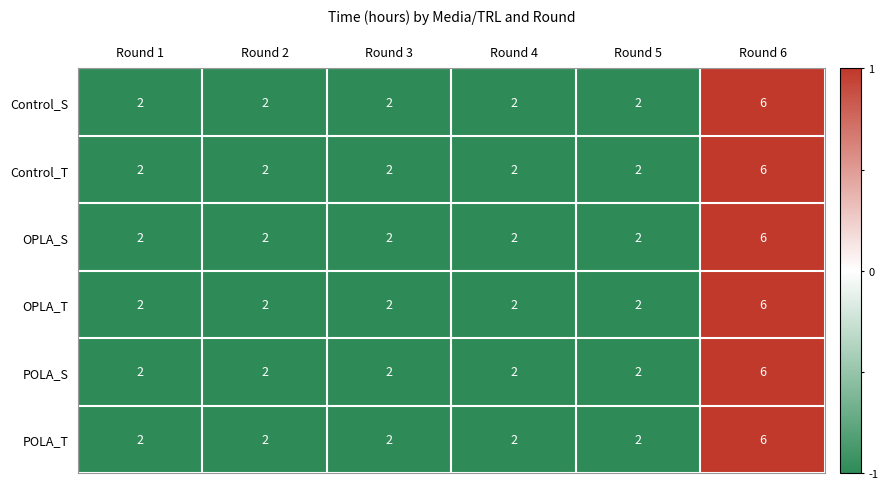

How many data points does each series have?

6